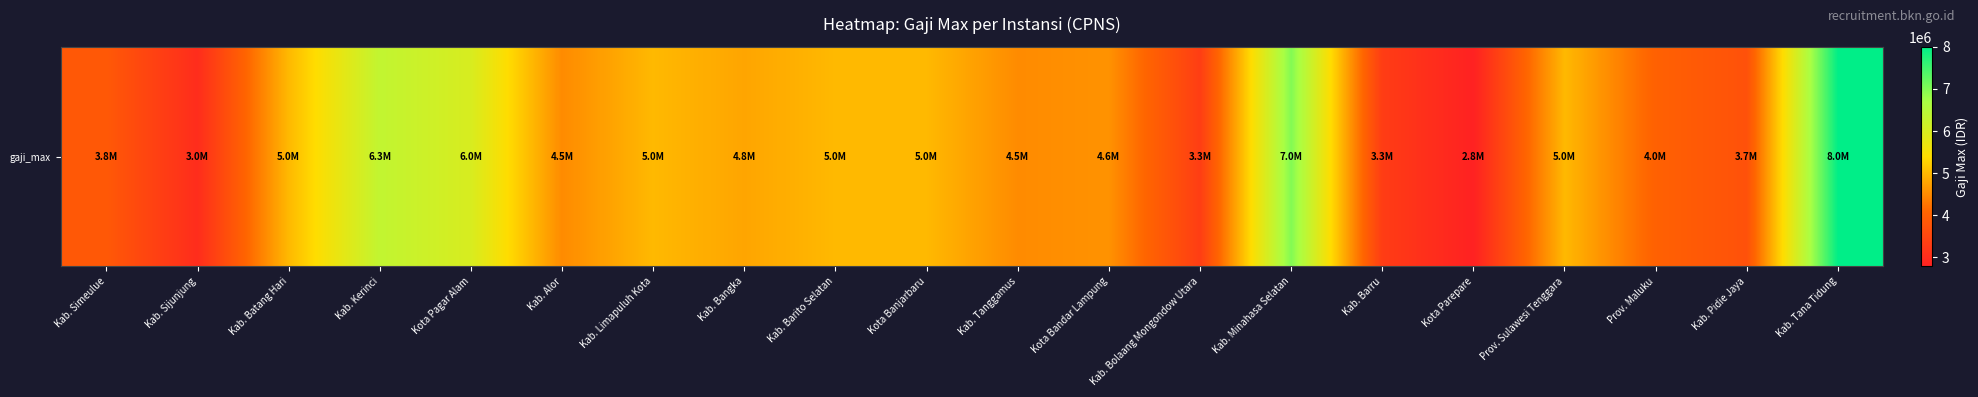

List the labels in order of value, largest first.

Kab. Tana Tidung, Kab. Minahasa Selatan, Kab. Kerinci, Kota Pagar Alam, Kab. Batang Hari, Kab. Limapuluh Kota, Kab. Barito Selatan, Kota Banjarbaru, Prov. Sulawesi Tenggara, Kab. Bangka, Kota Bandar Lampung, Kab. Alor, Kab. Tanggamus, Prov. Maluku, Kab. Simeulue, Kab. Pidie Jaya, Kab. Bolaang Mongondow Utara, Kab. Barru, Kab. Sijunjung, Kota Parepare